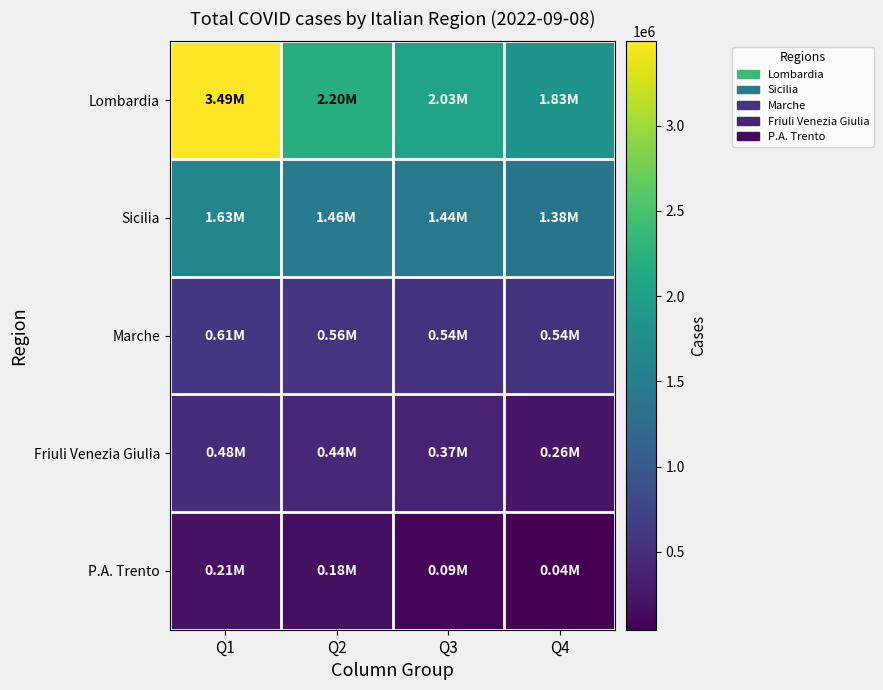

How many series are shown in this chart?

5